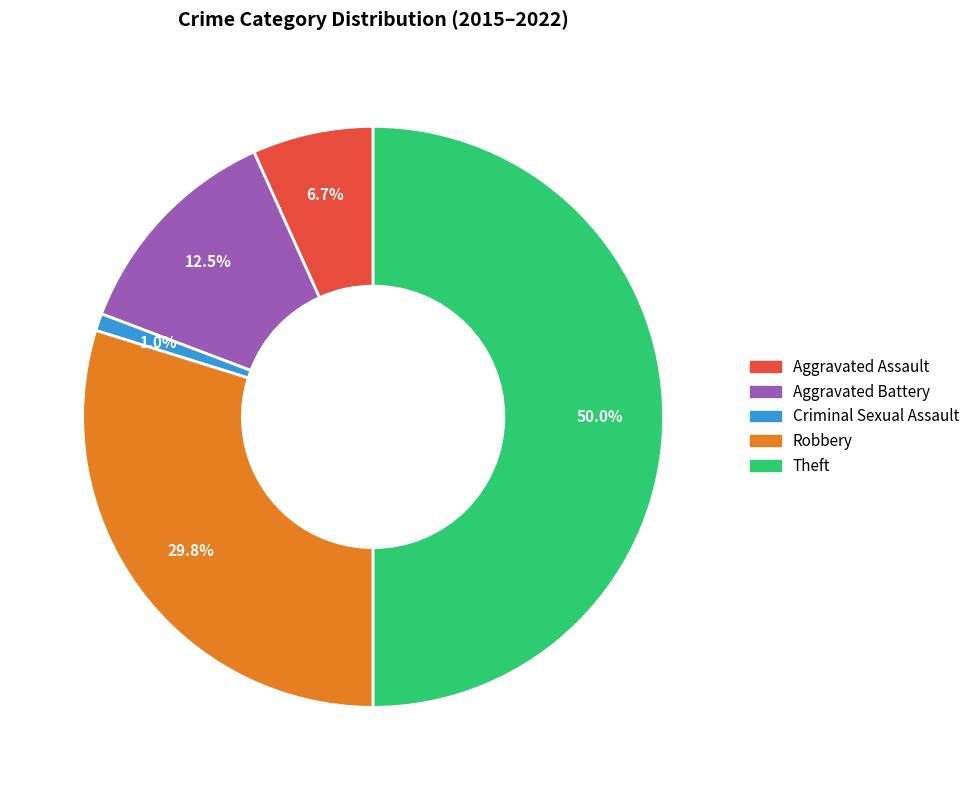

Does Aggravated Battery account for over 50% of the chart?

No